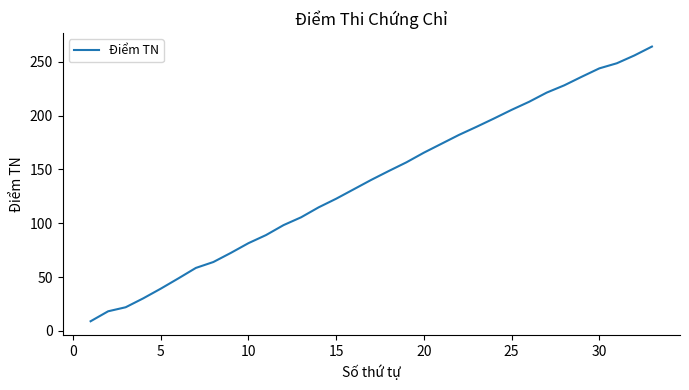

What is the maximum value shown in the chart?

264.0